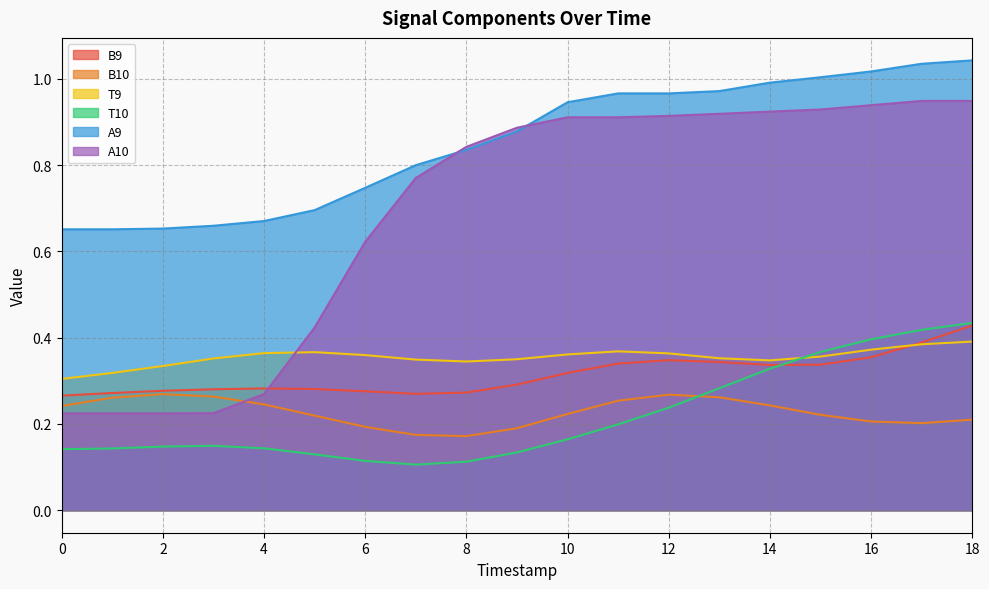

Is it true that B9 equals 0.3 at 14?

True